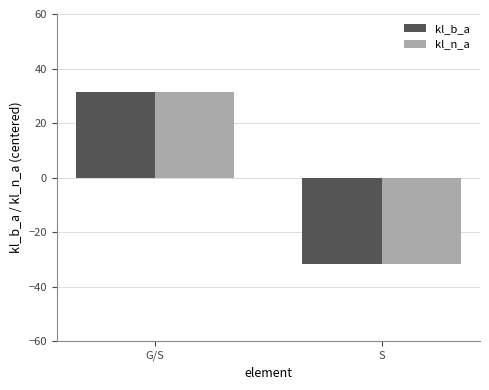

At which category is the sum across all series the highest?

G/S